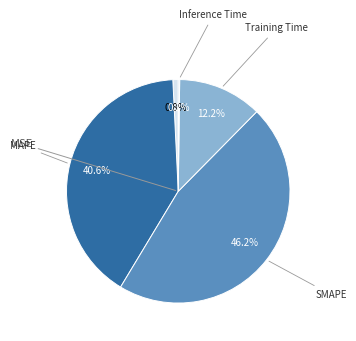

Is there a majority slice in this chart?

No